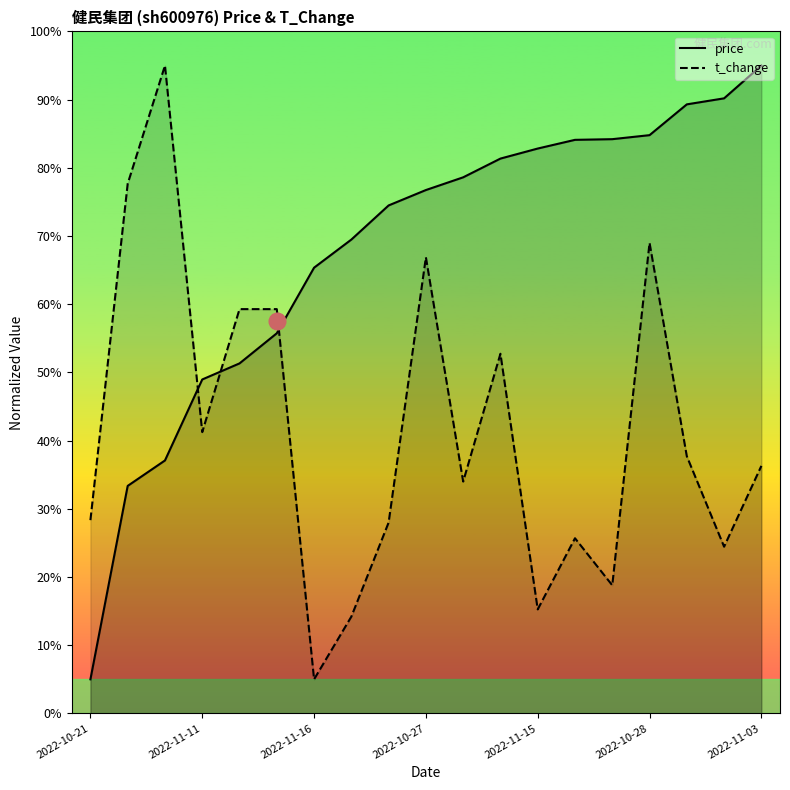

At which label does t_change reach its peak?

2022-10-24